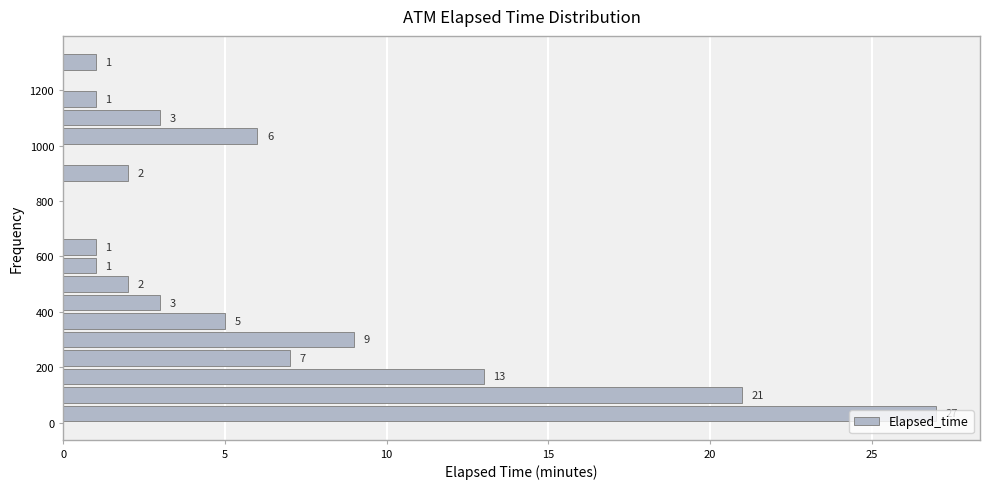

Around what value on the y-axis is the longest bar? Give the approximate position of its centre, as read against the axis.

40